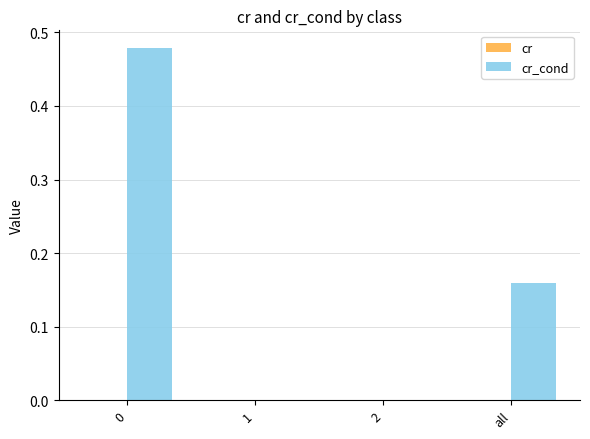

True or false: cr has a value of 0.0 at all.

False